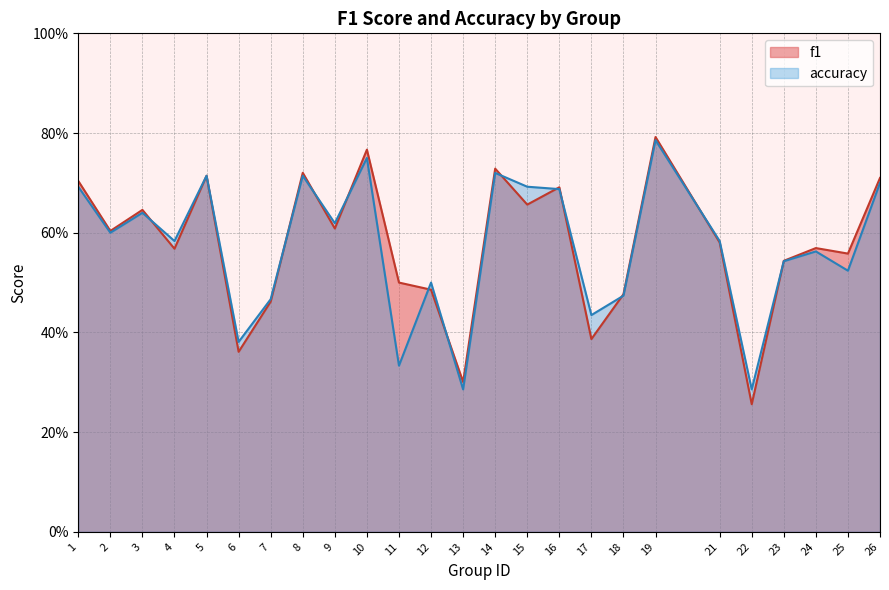

What are all the series names shown in the legend?

f1, accuracy